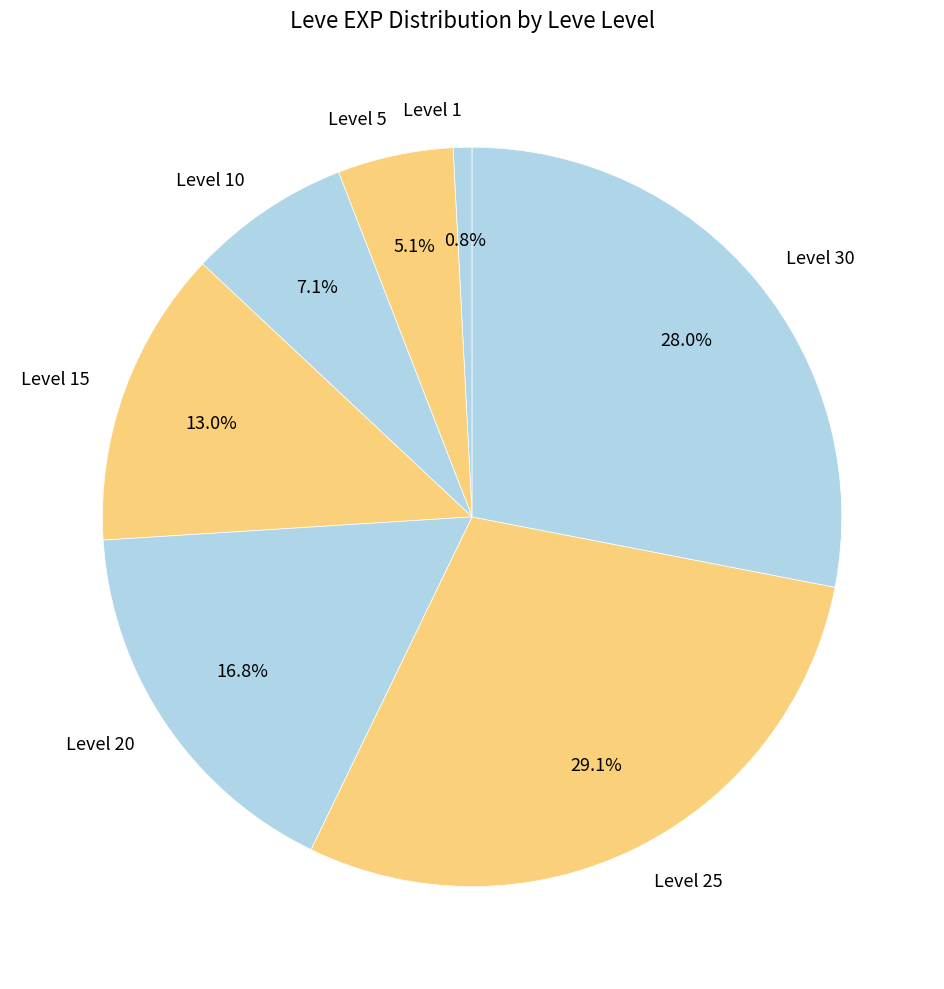

Count the number of slices in the pie.

7